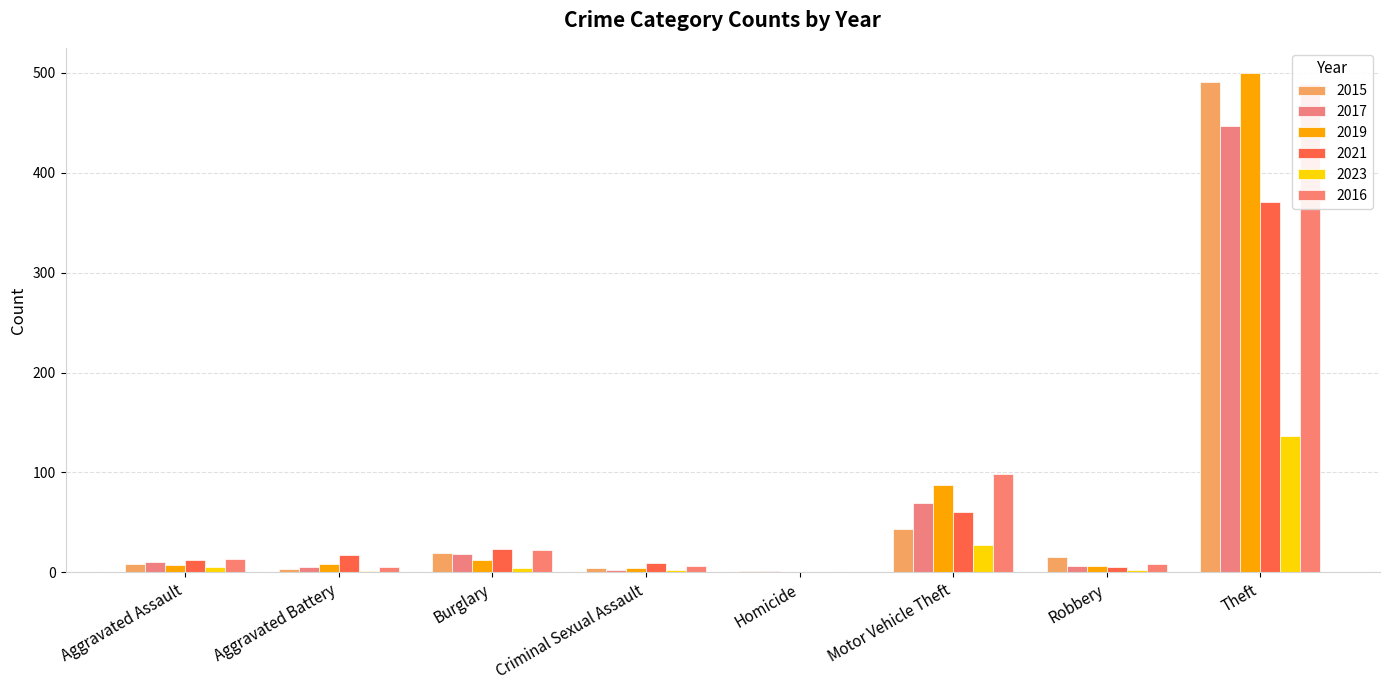

Is the value of 2021 at Aggravated Assault greater than the value of 2016 at Aggravated Assault?

No